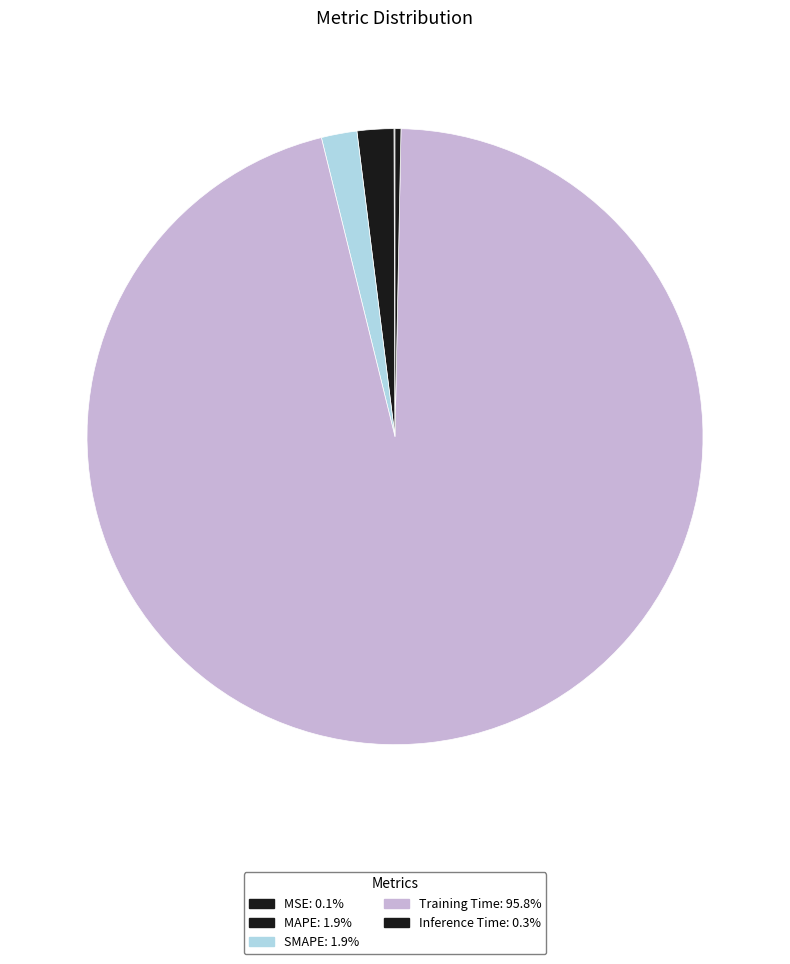

To the nearest percent, what portion does MAPE represent?

2%